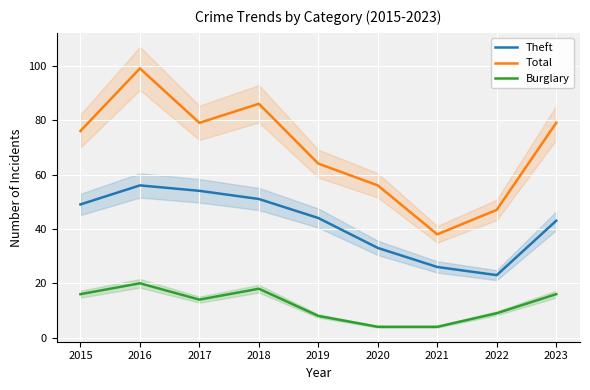

Which category has the lowest value in the Burglary series?

2020